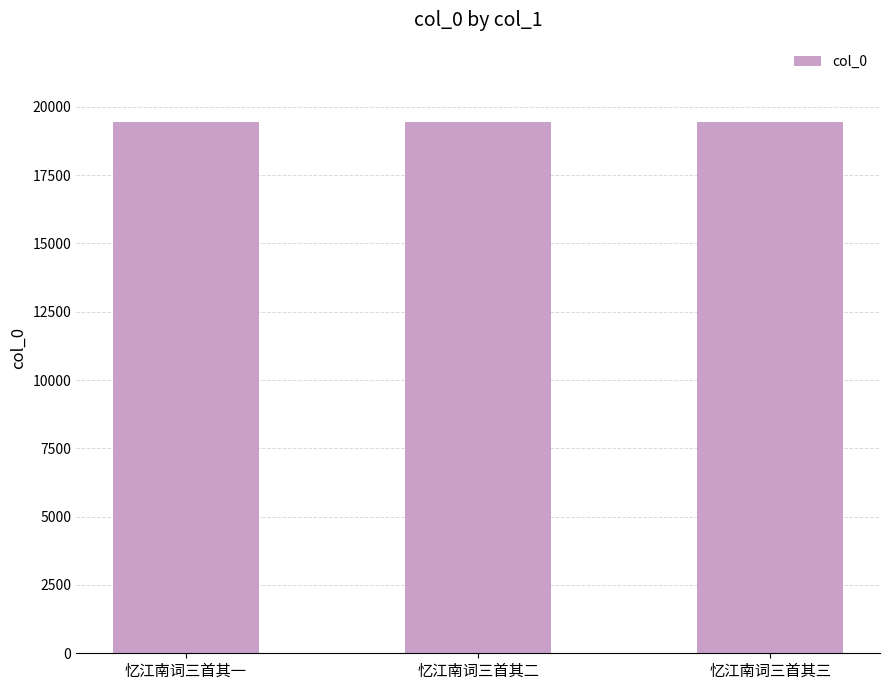

How many categories are shown in the chart?

3